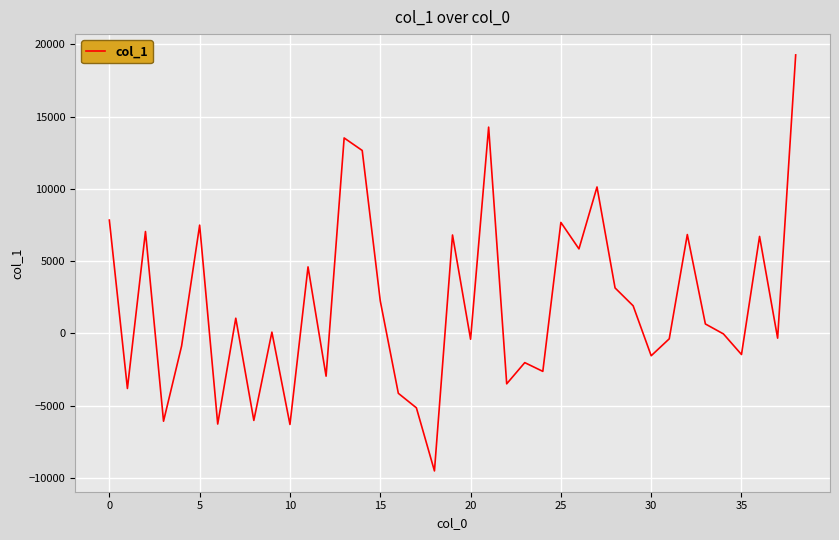

What is the smallest value displayed?

-9505.2